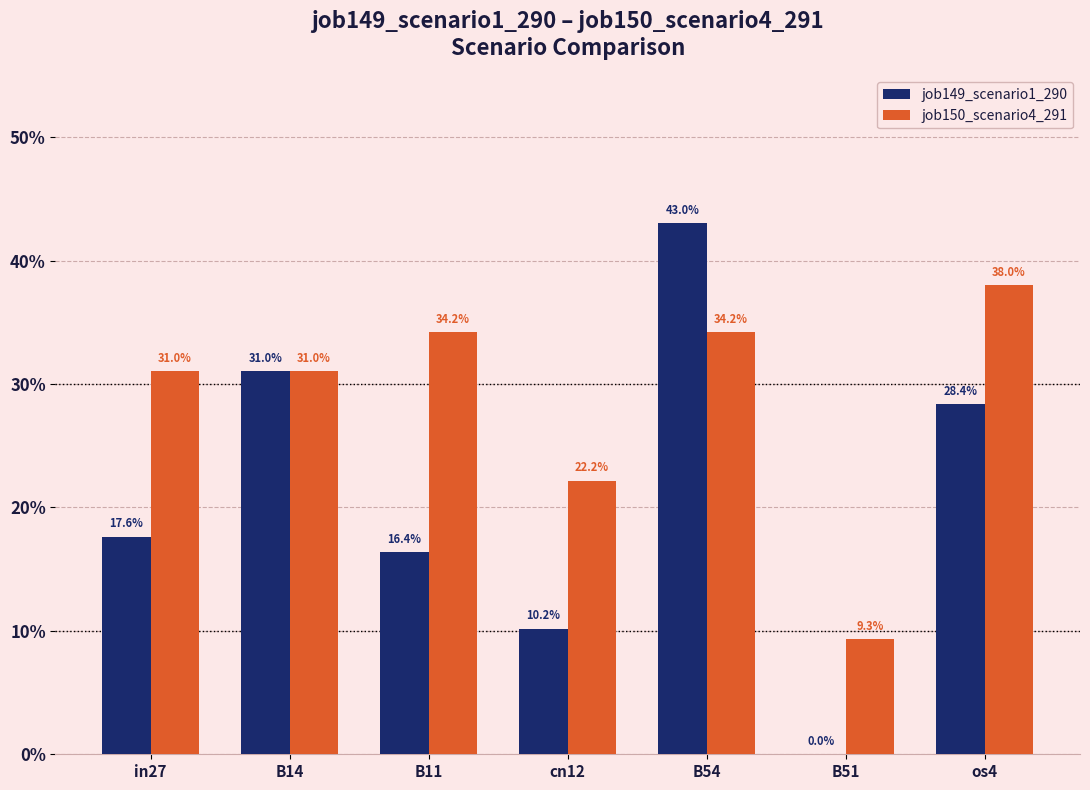

The job149_scenario1_290 series shows 0.3 at B14. True or false?

True